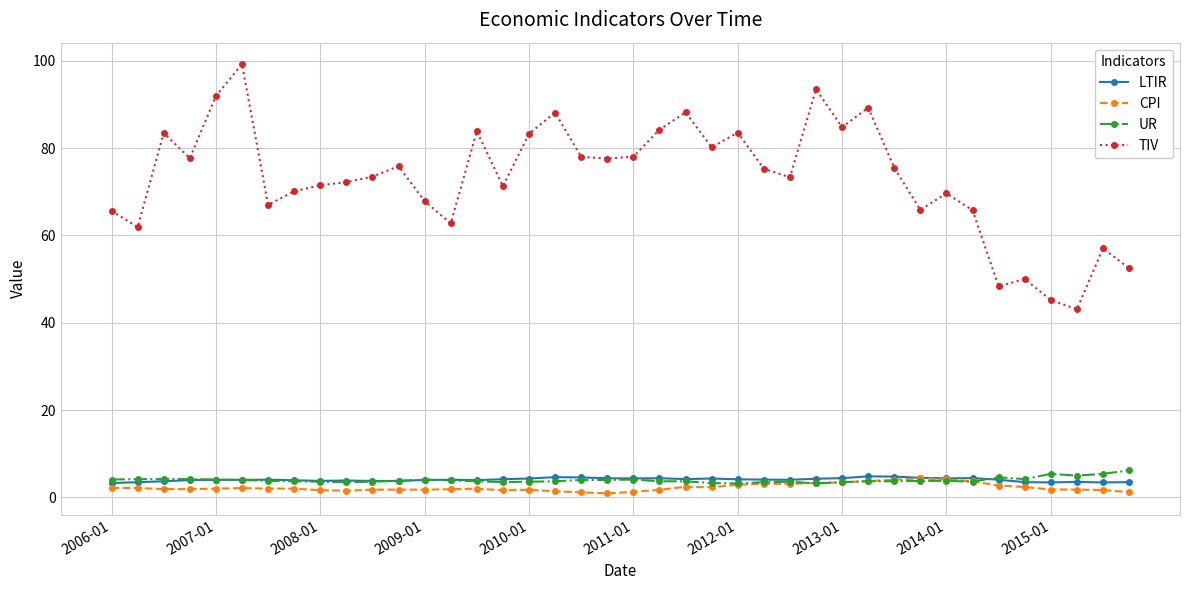

True or false: CPI has more than 0 points higher than both neighbors.

True